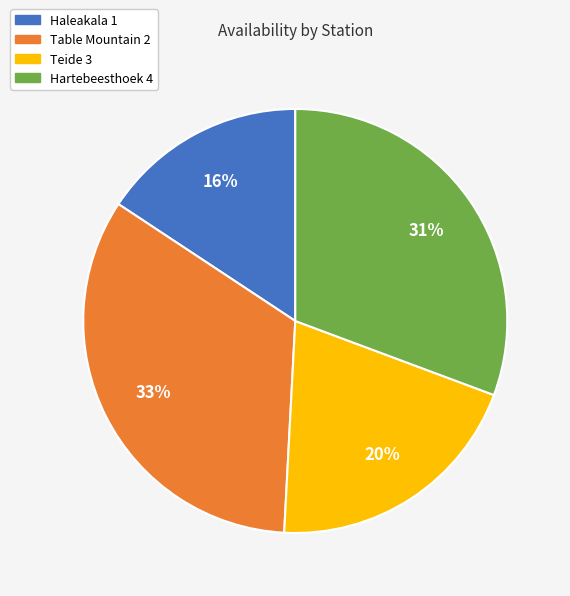

Combined, do Teide 3 and Haleakala 1 account for over 50%?

No